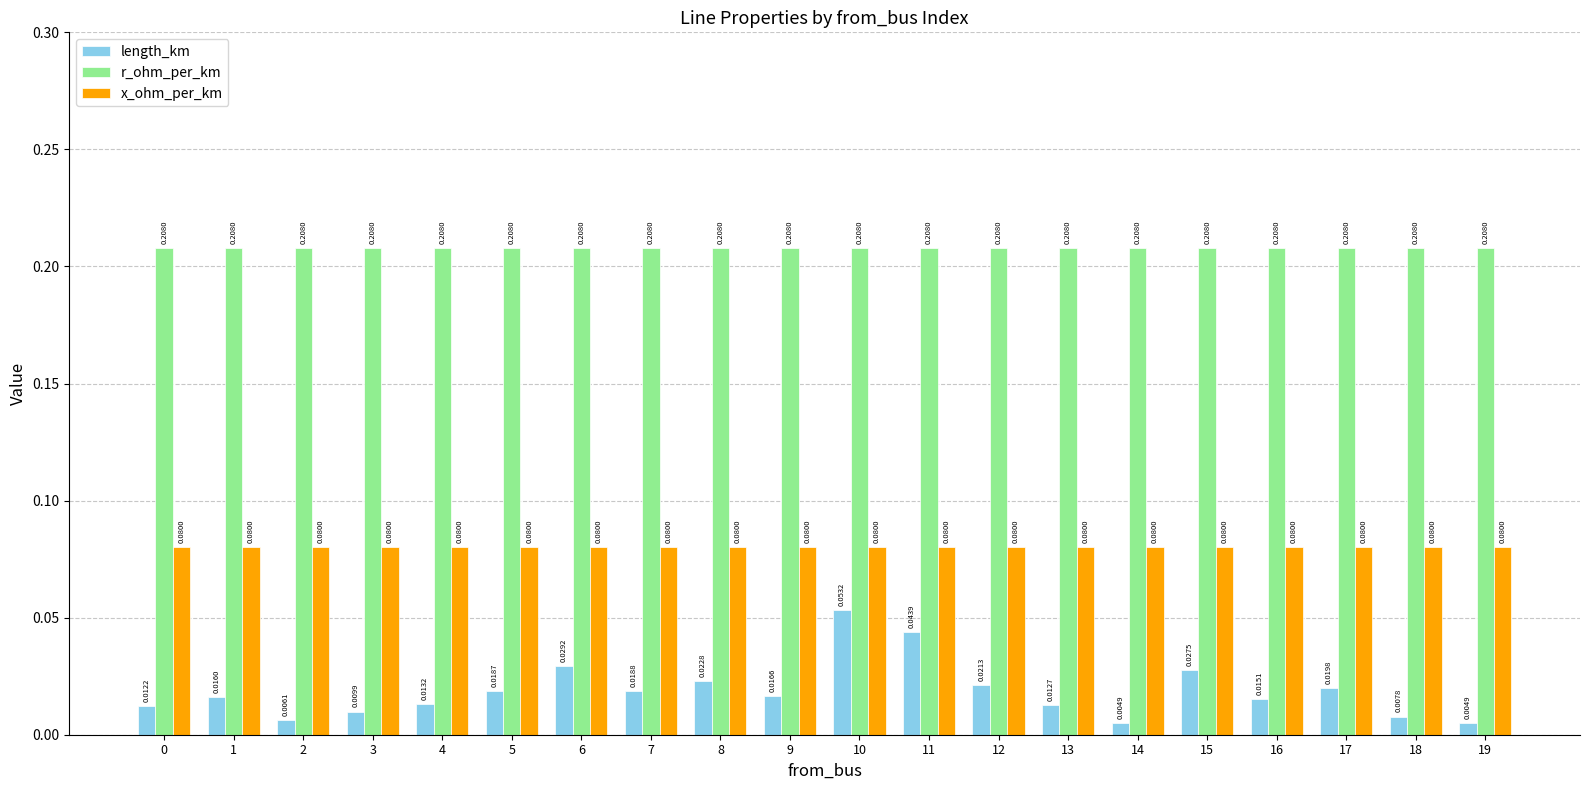

Which series changed the most between 11 and 16?

length_km